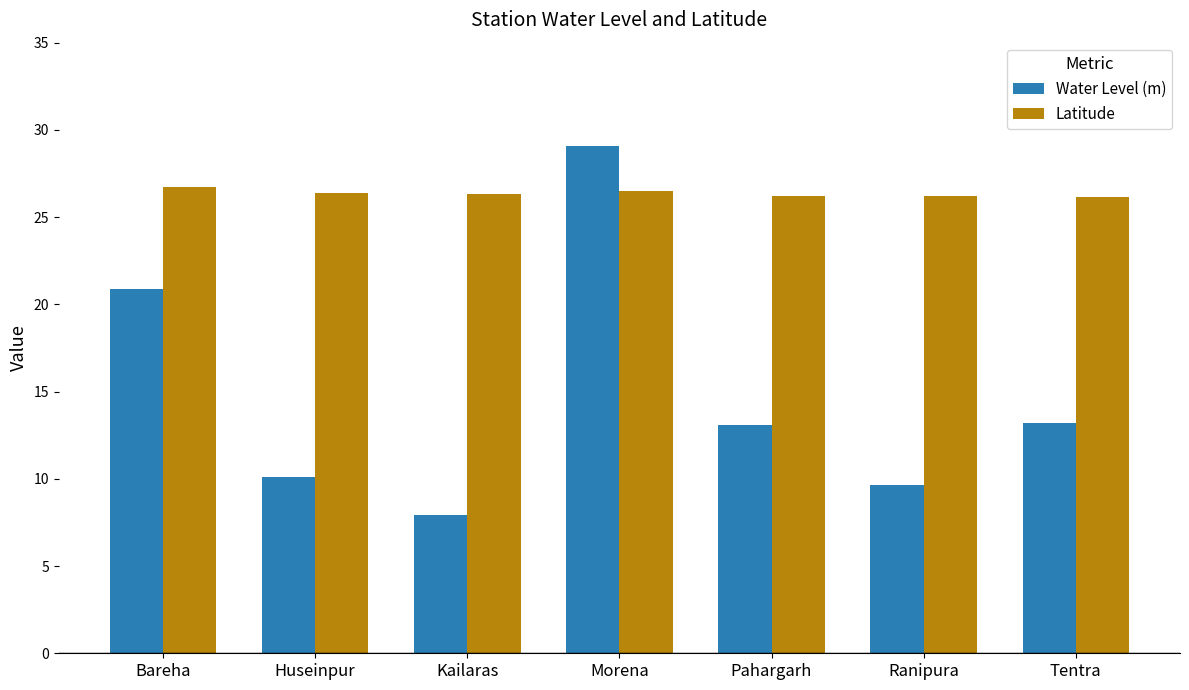

What is the difference between the highest and lowest values at Tentra?

13.0